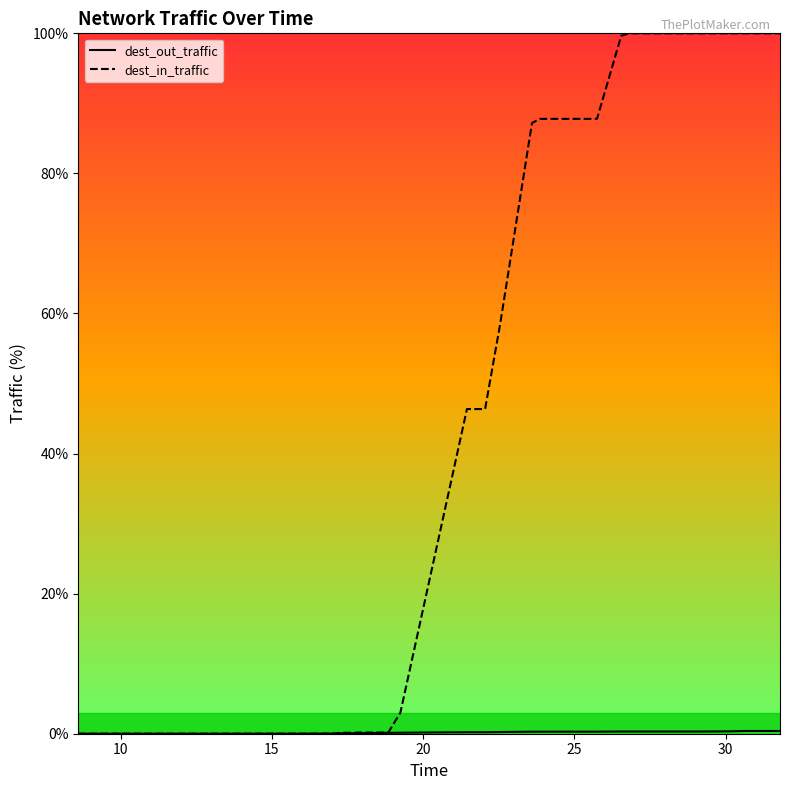

Which series has the largest total across all categories?

dest_in_traffic